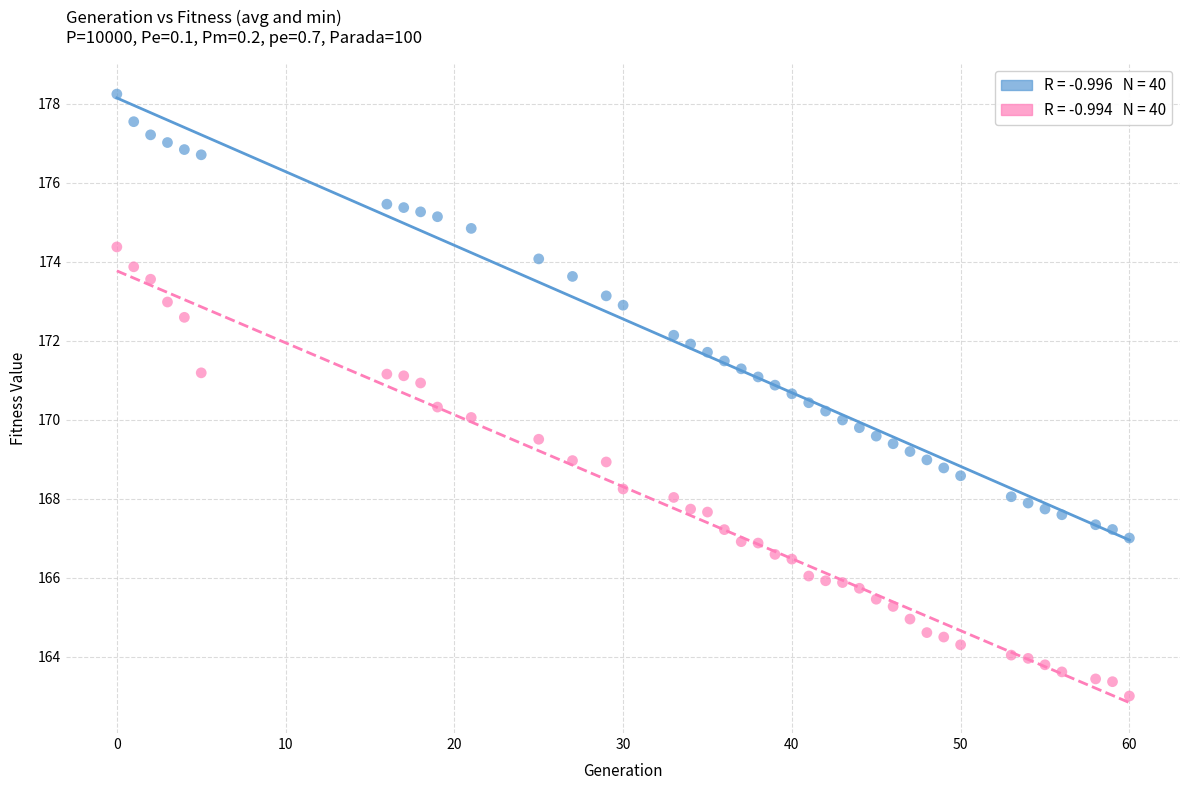

Across all data points, what is the range of Y values (max minus min)?

15.2